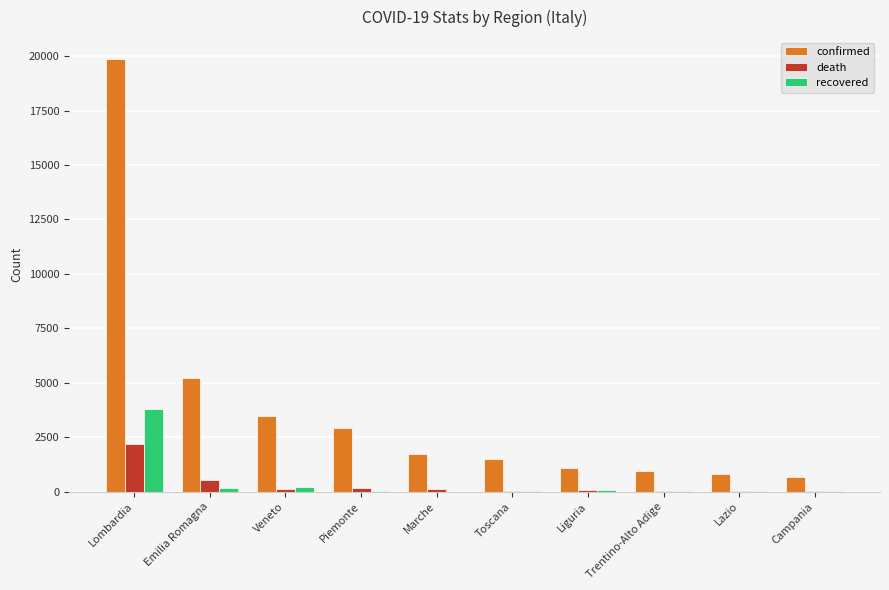

Which label corresponds to the largest value in the chart?

Lombardia